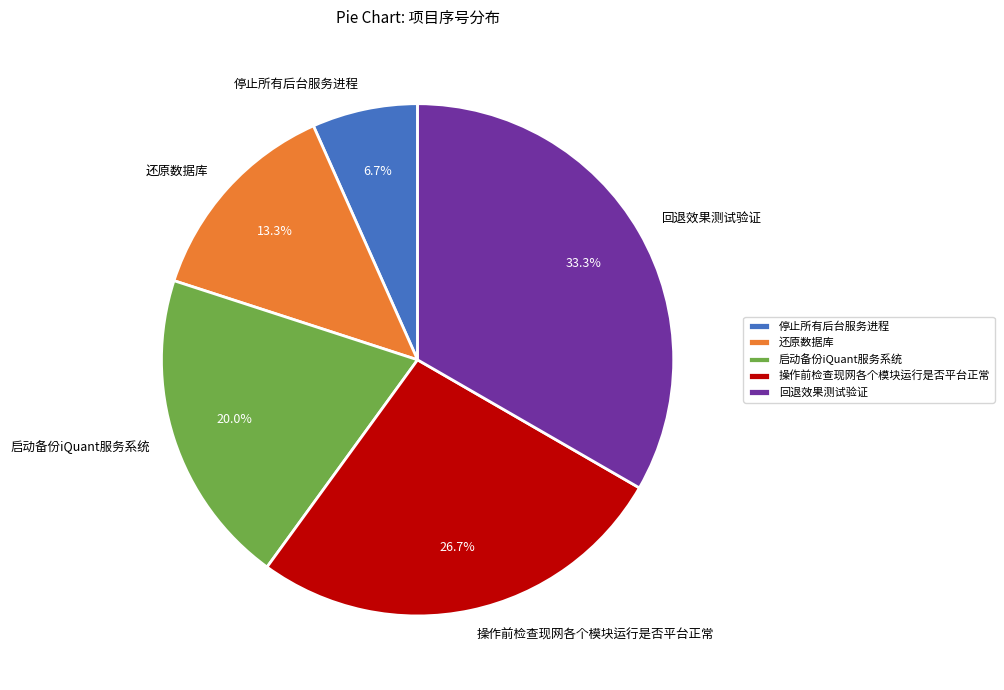

True or false: 操作前检查现网各个模块运行是否平台正常 accounts for 27% of the total.

True